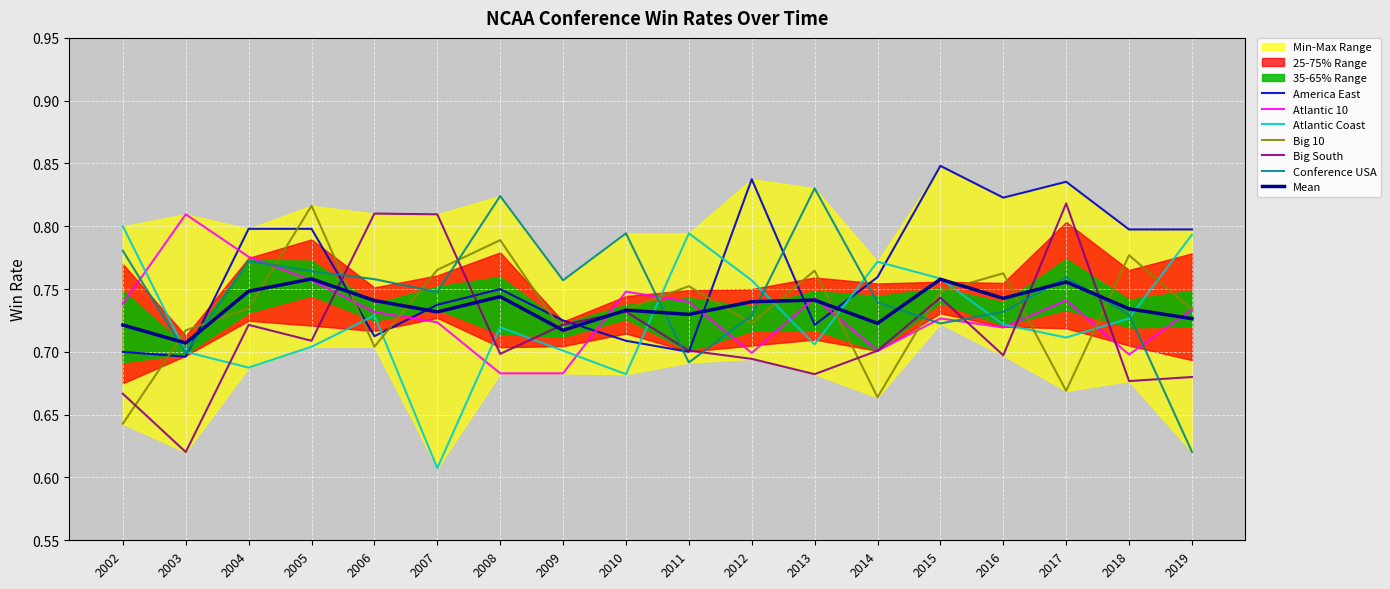

What is the sum of all Big 10 values?

13.2